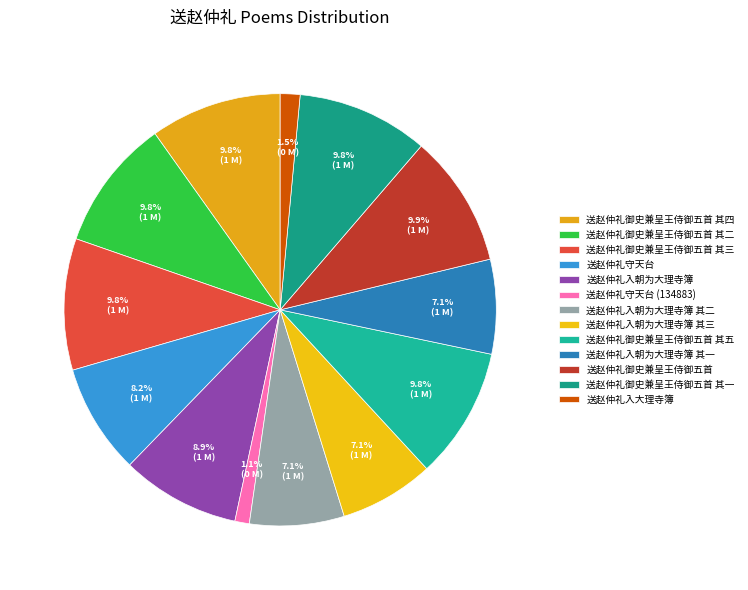

How many slices are in this pie chart?

13